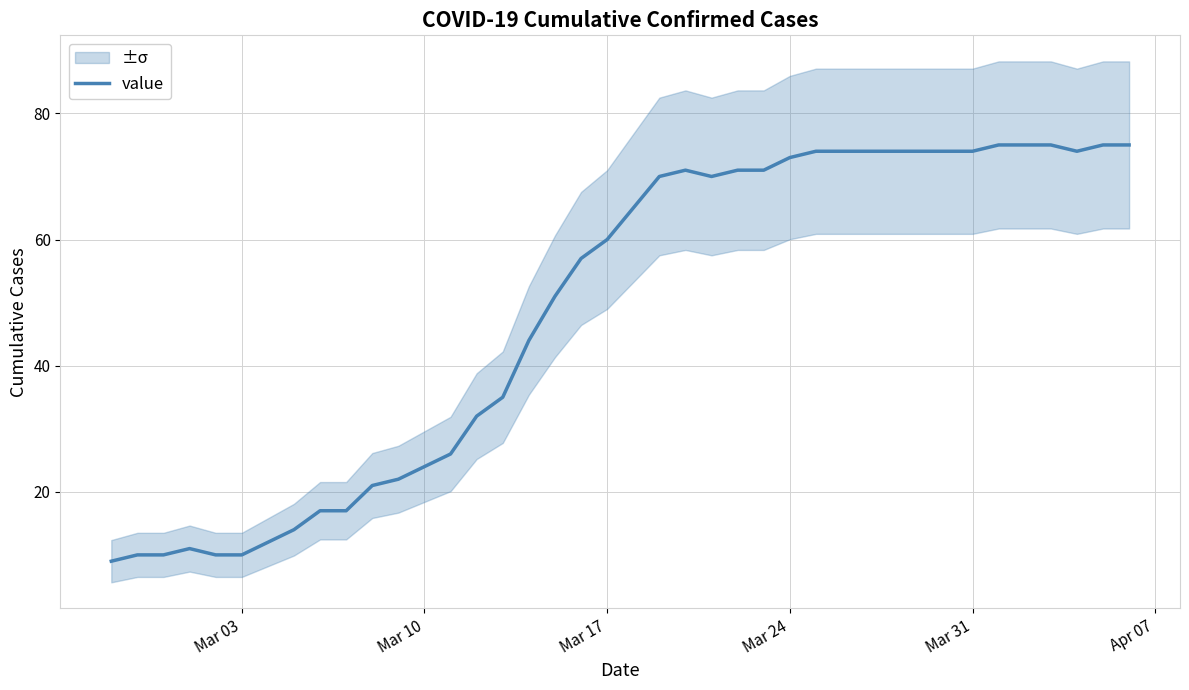

What is the minimum value for value?

9